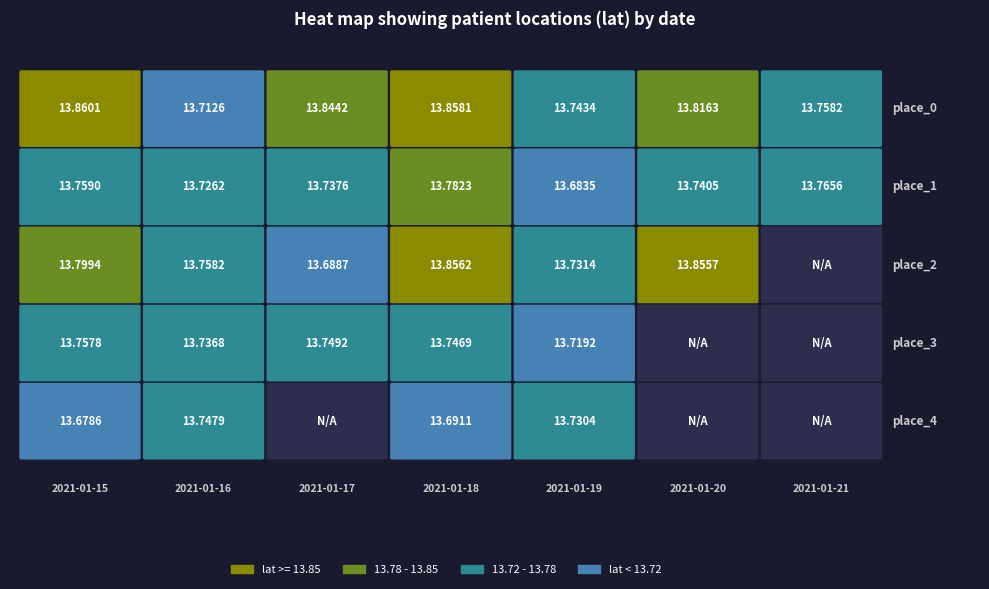

List the labels in order of 2021-01-17 value, smallest first.

4, 2, 1, 3, 0